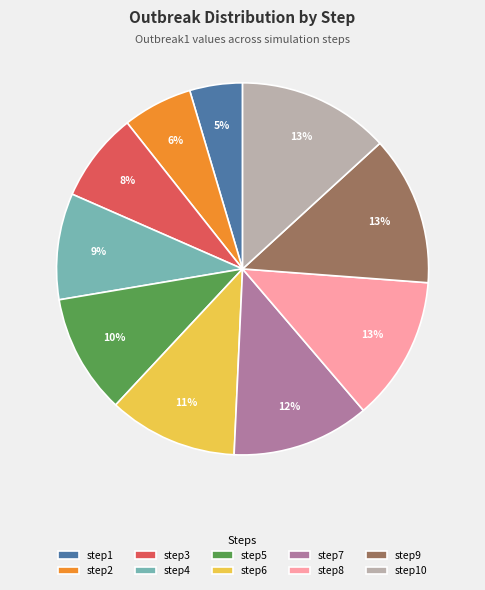

True or false: step1 accounts for 5% of the total.

True